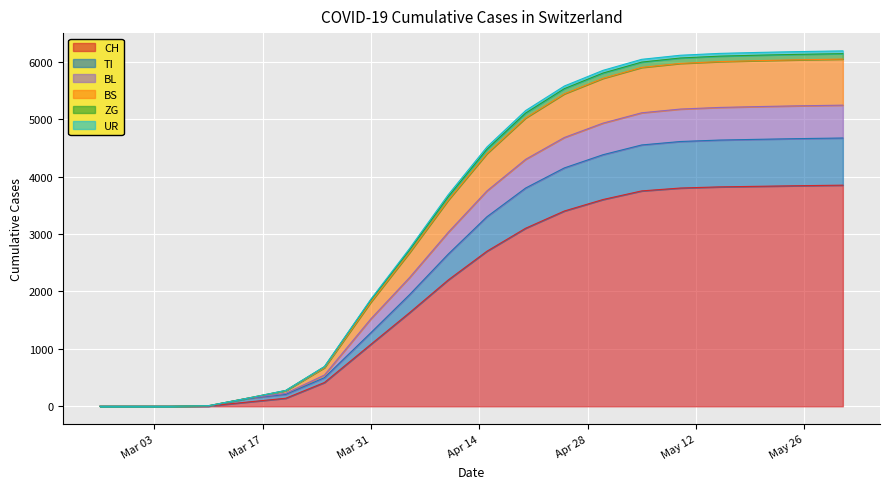

What is the difference between the BS values at 2020-03-05 and 2020-03-15?

139